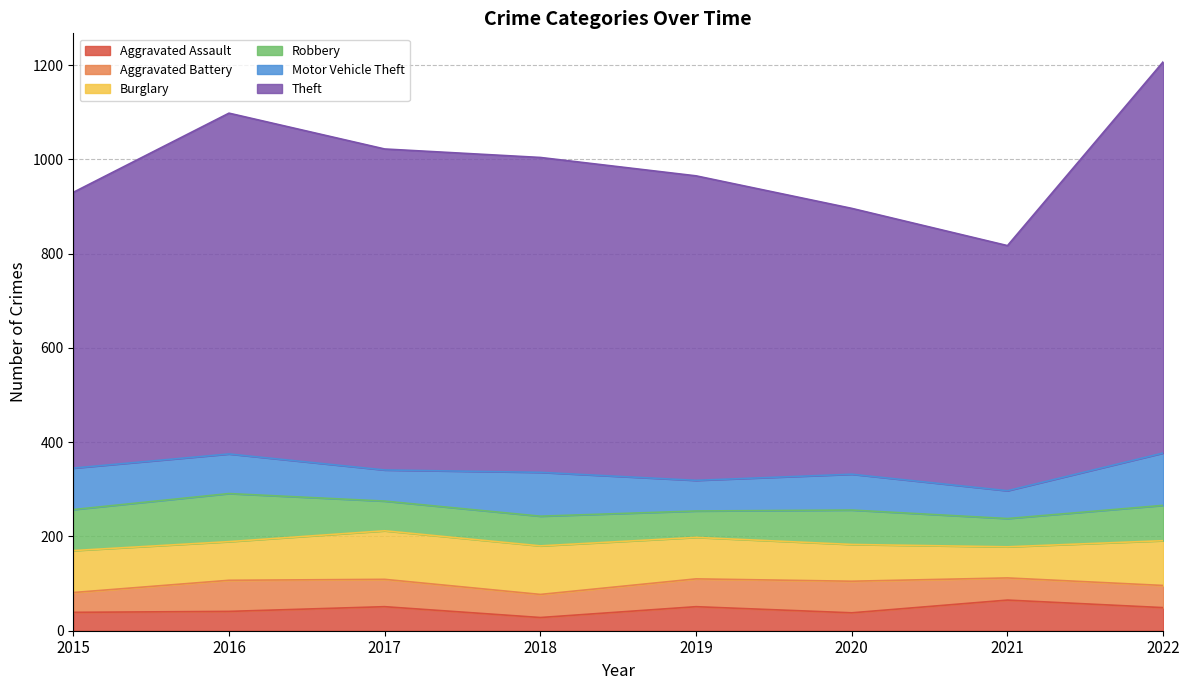

What is the highest value of the Aggravated Assault series?

65